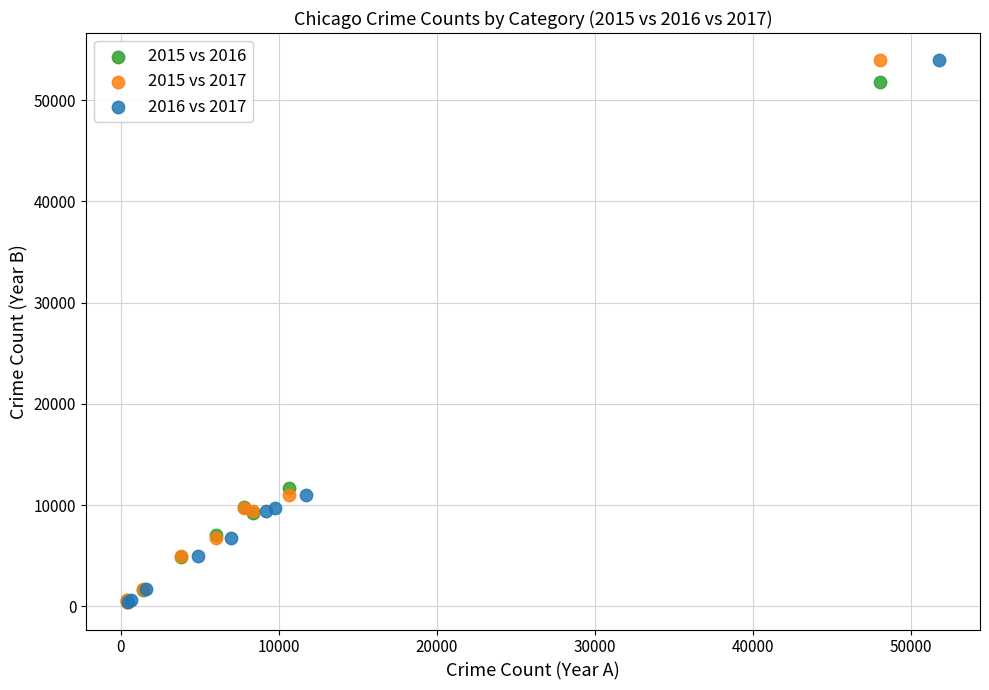

What are all the series names shown in the legend?

2015 vs 2016, 2015 vs 2017, 2016 vs 2017